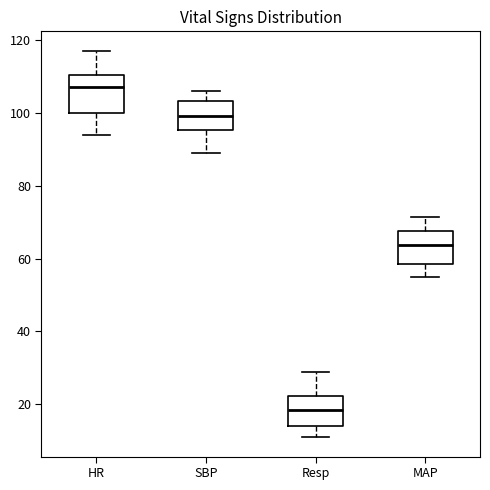

Where does the median line of the box for MAP sit on the y-axis? The values are not printed on the chart, so give them approximately, as read against the axis.

64